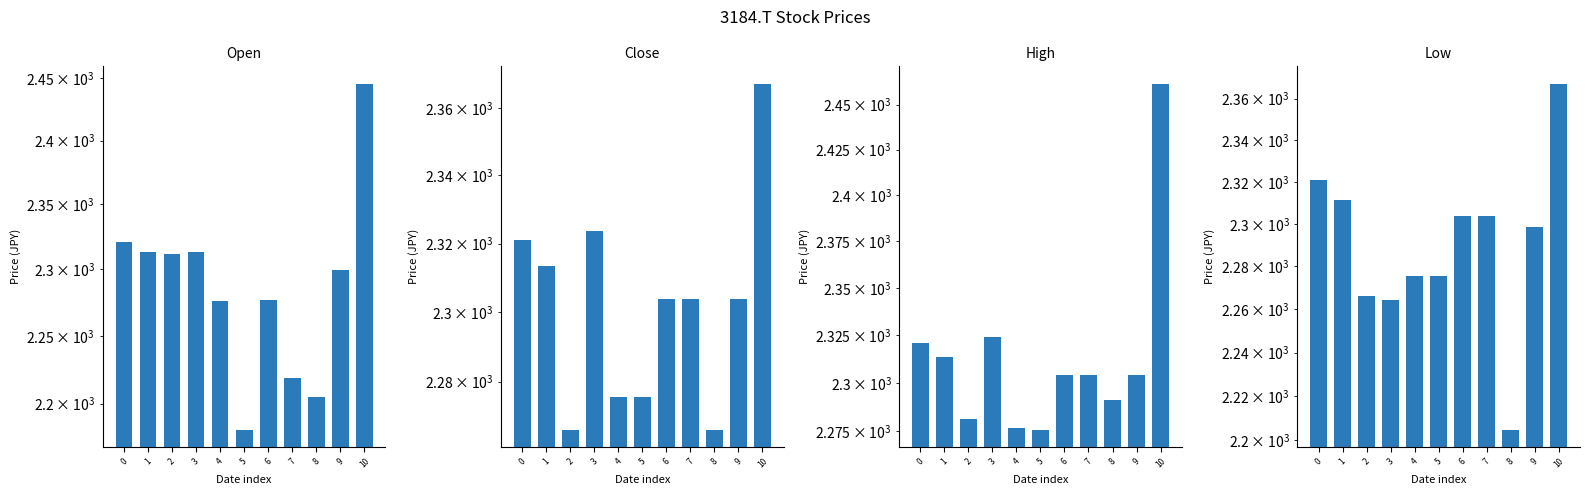

At which label is Open closest to 2313?

1